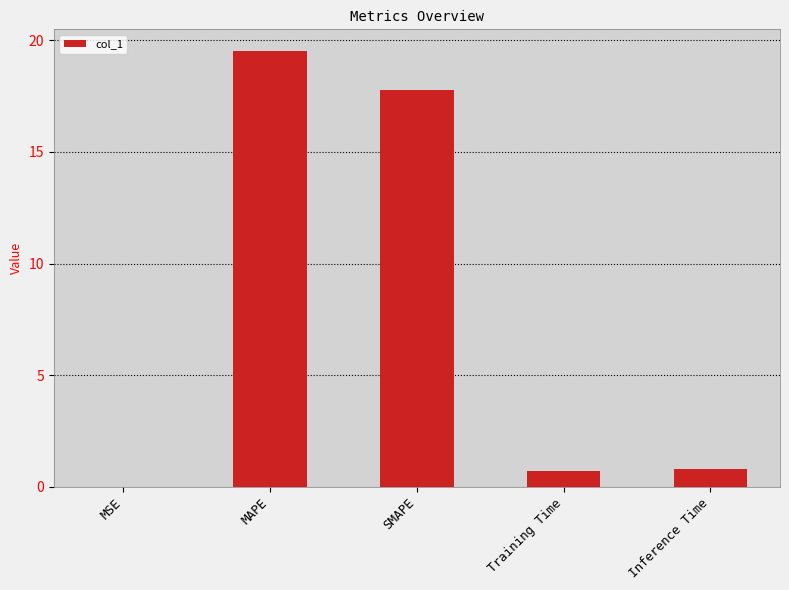

What is the sum of the values at MAPE and SMAPE?

37.3